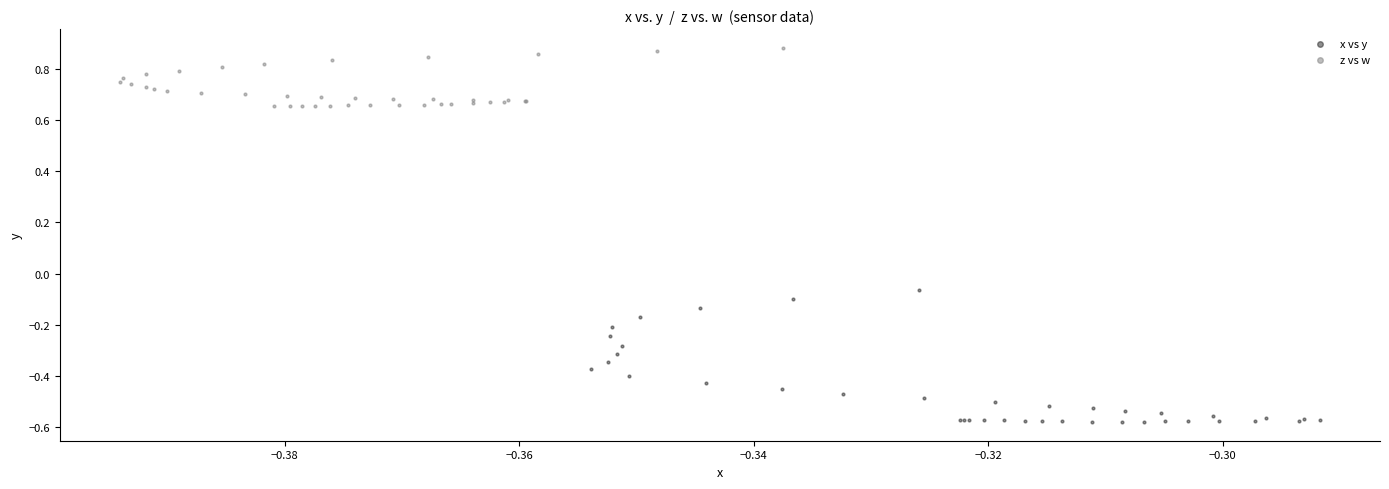

Which series has the widest spread of Y values?

x vs y